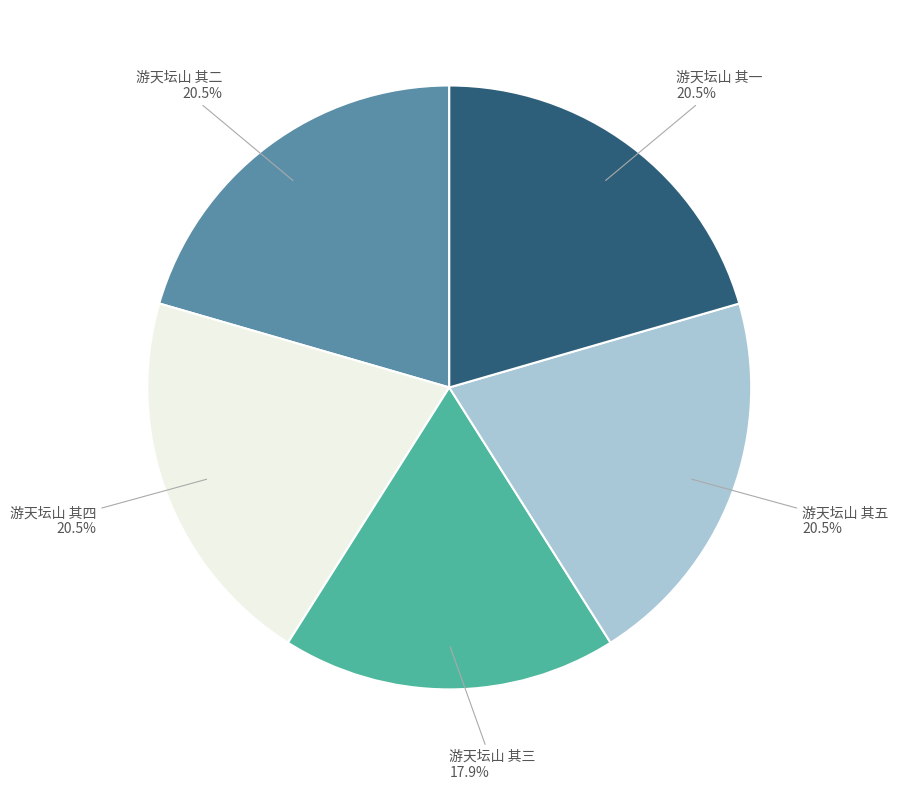

Is there a majority slice in this chart?

No